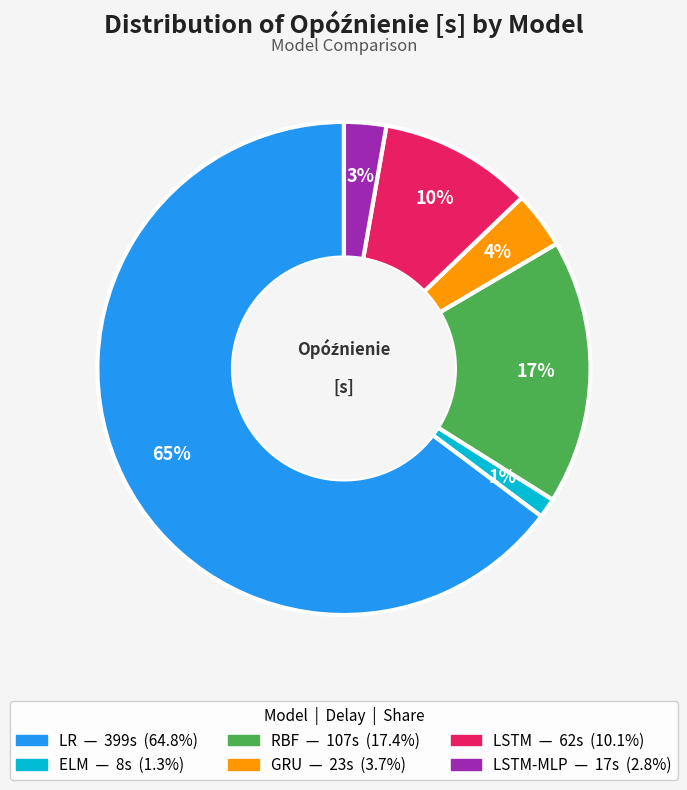

To the nearest percent, what is the average slice percentage?

17%